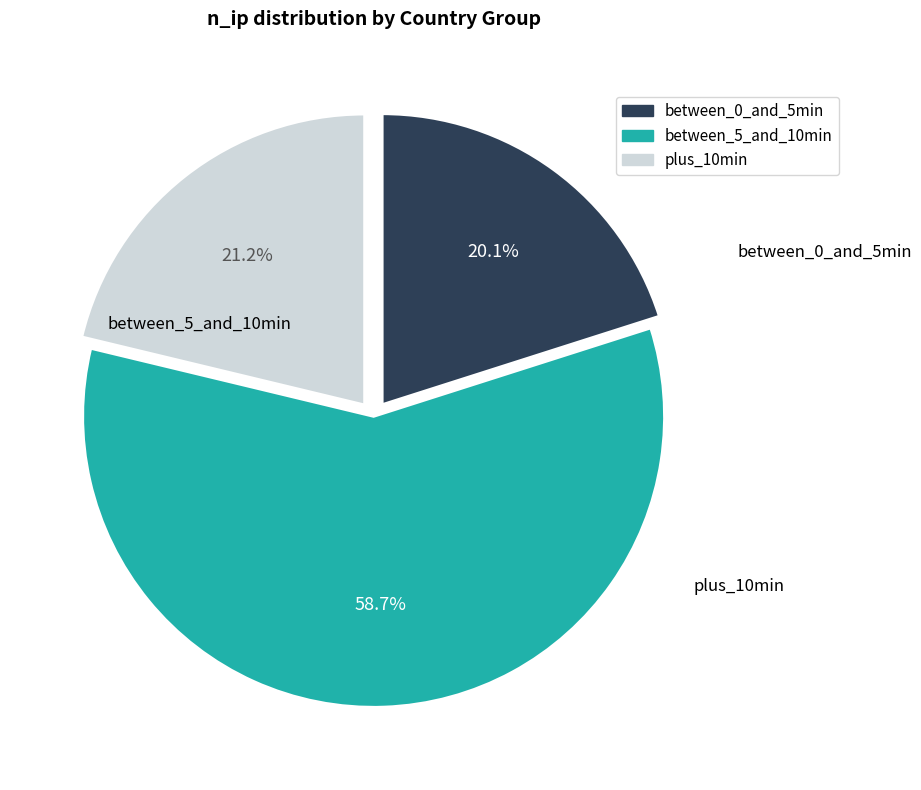

Is there any slice that represents more than half of the pie?

Yes